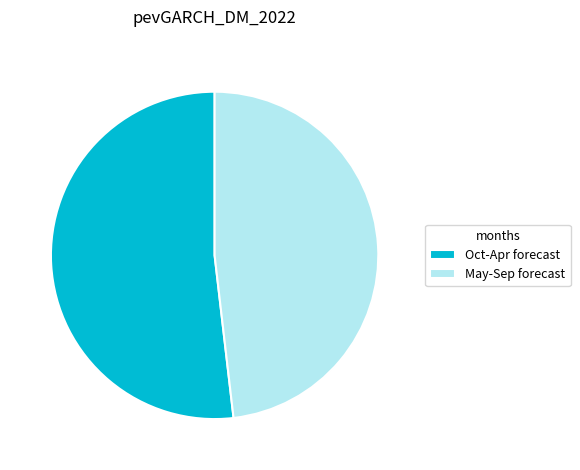

Rank the categories by value from lowest to highest.

May-Sep forecast, Oct-Apr forecast